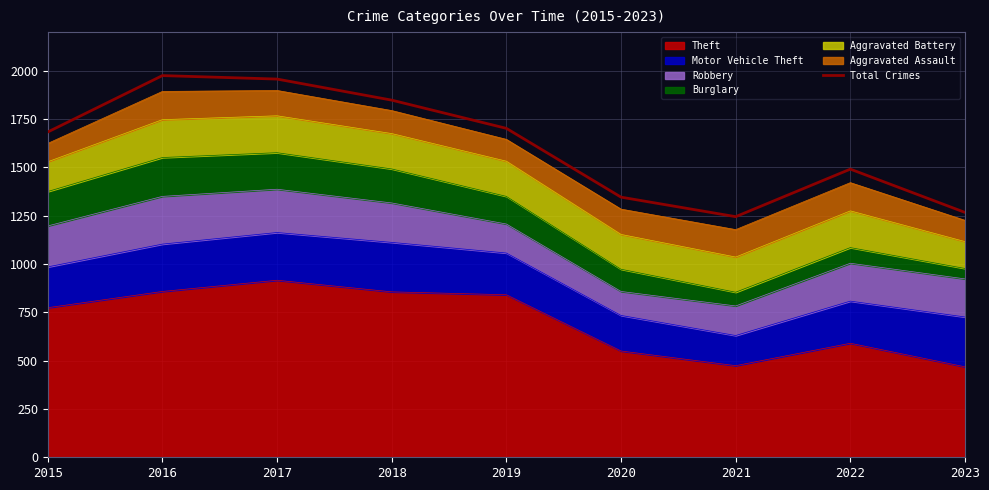

Which category has the lowest value across all series?

2021